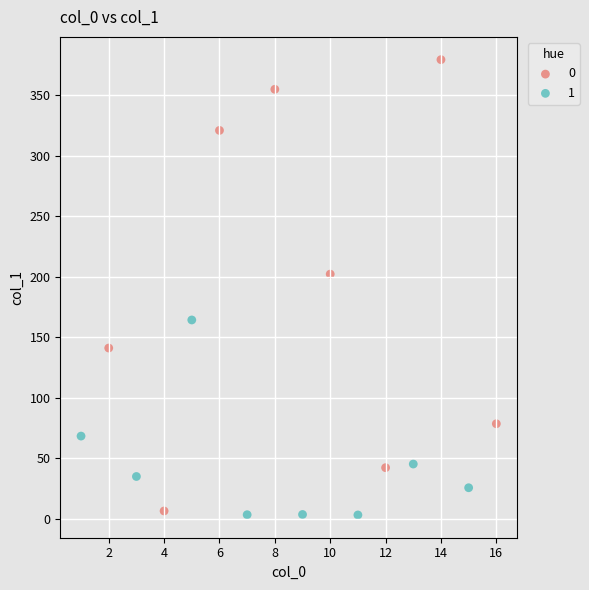

What are all the series names shown in the legend?

0, 1